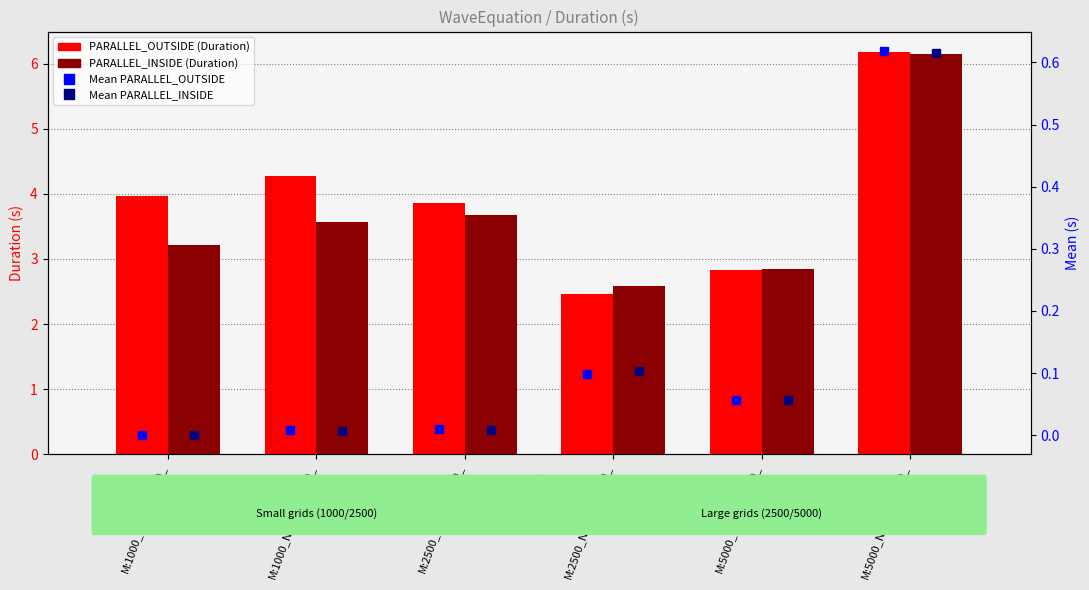

Rank the series at M:1000_N:1000_K:100_ from lowest to highest value.

Mean PARALLEL_INSIDE, Mean PARALLEL_OUTSIDE, PARALLEL_INSIDE, PARALLEL_OUTSIDE